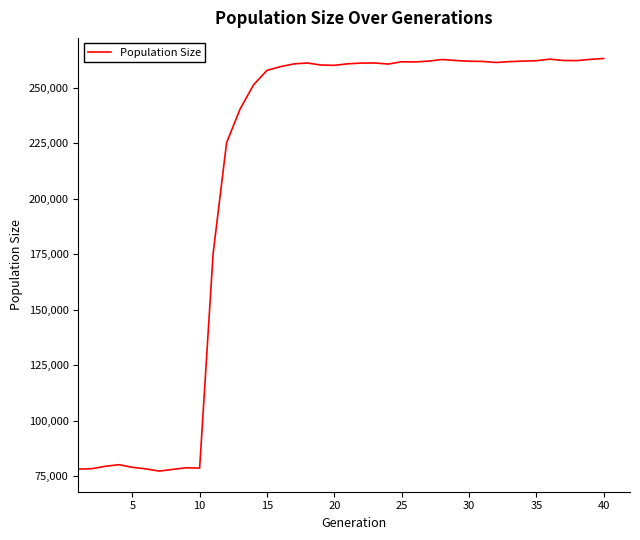

What is the minimum value shown in the chart?

77392